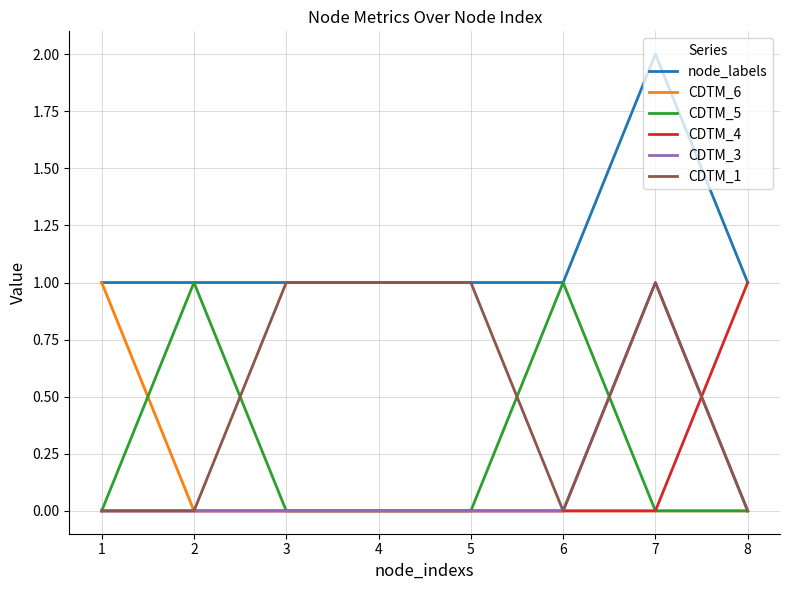

What is the total value across all series at 7?

4